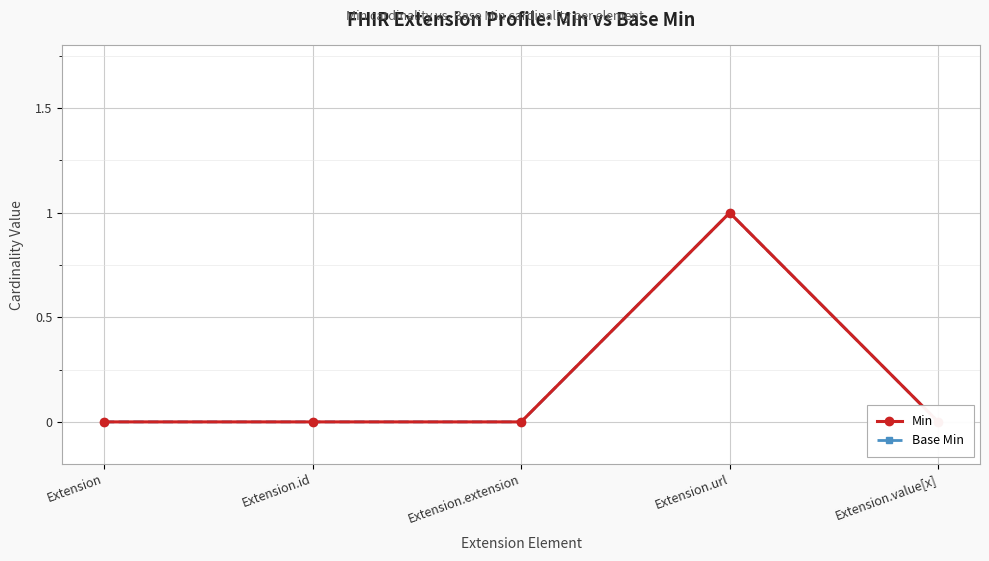

At which category does the chart reach its peak across all series?

Extension.url